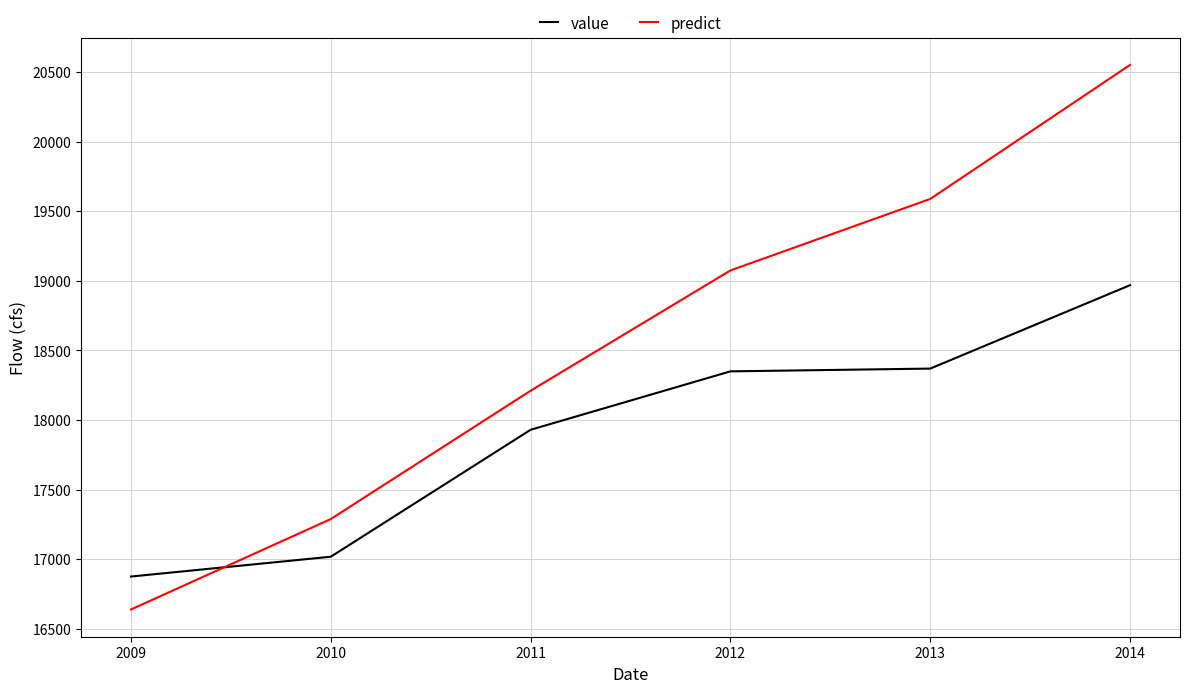

How many lines are shown in the chart?

2